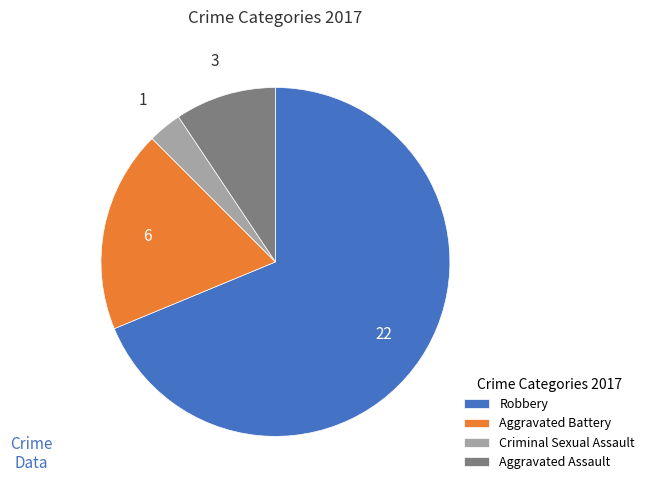

What is the majority slice?

Robbery